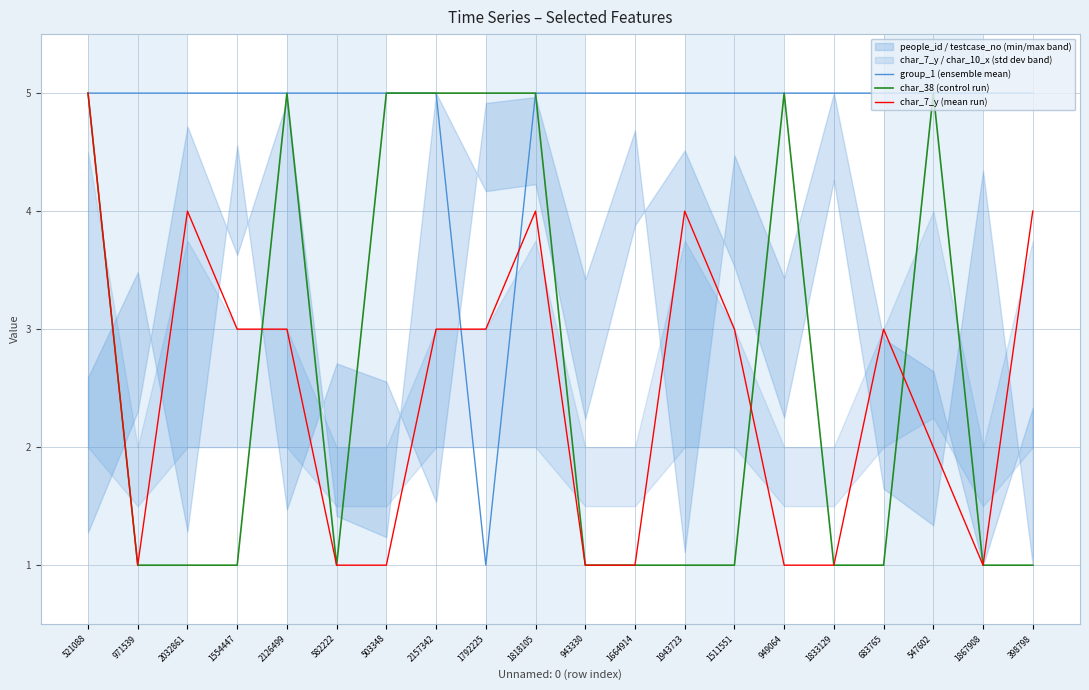

How many categories are shown in the chart?

20